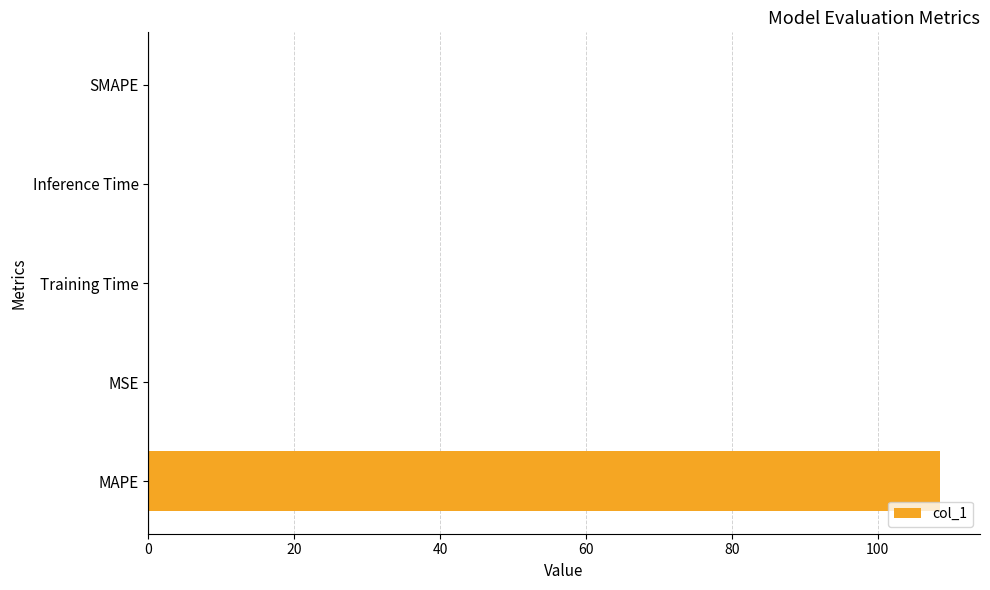

True or false: the data shows 0.0 at Inference Time.

True